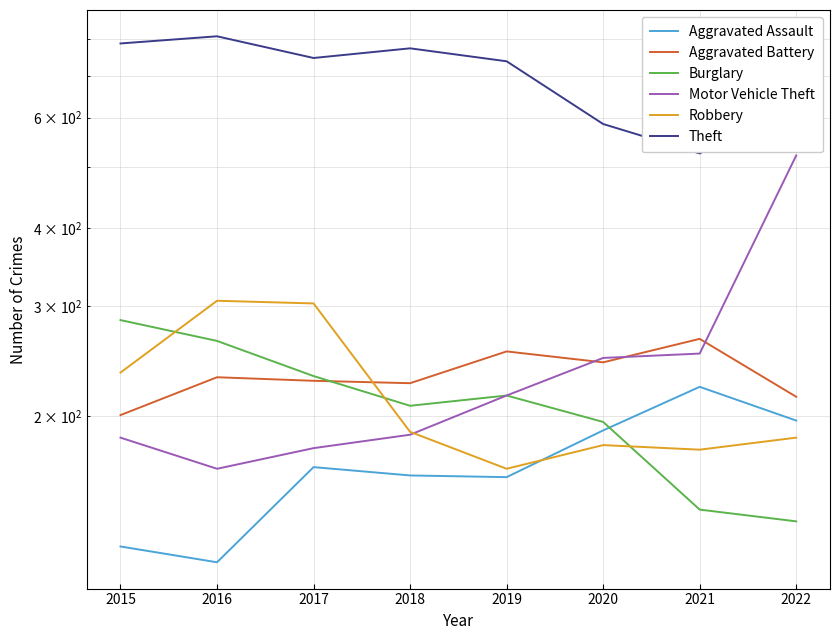

What is the value of the Robbery point at the 4th from the left?

189